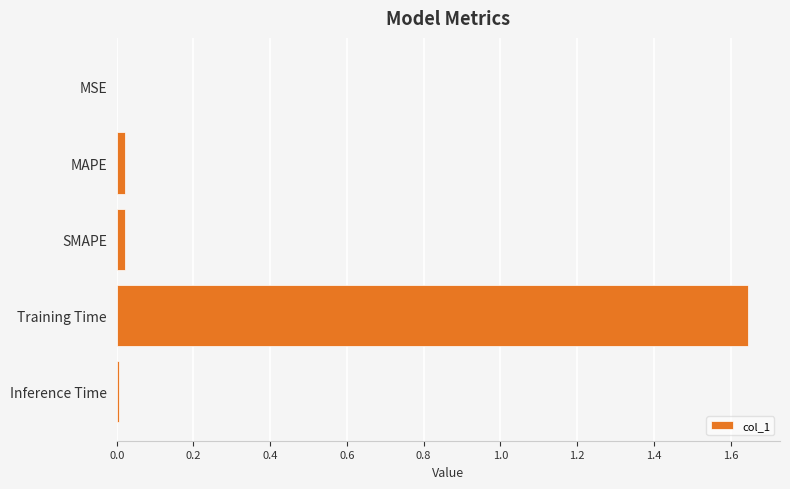

What is the sum of all values?

1.7